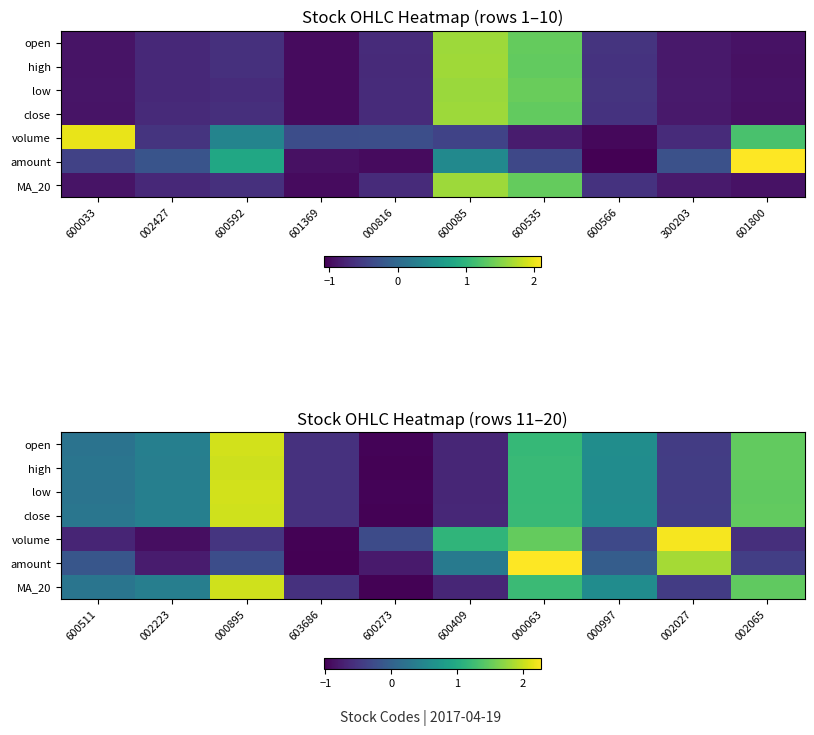

Is the value of open at 000063 greater than the value of volume at 002223?

Yes